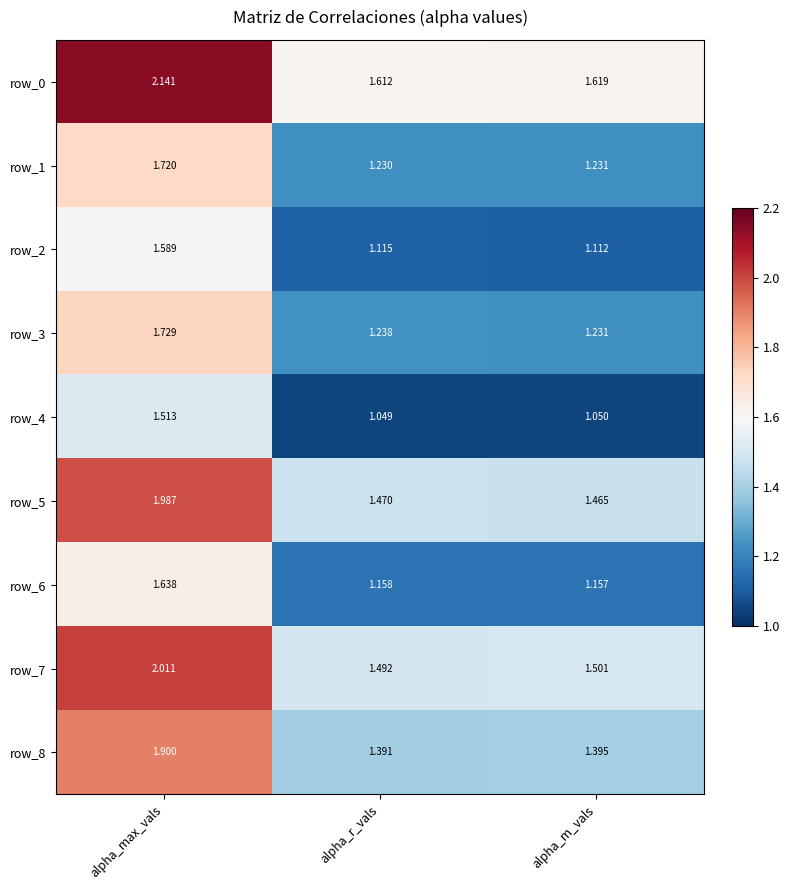

Which label corresponds to the largest value in the chart?

alpha_max_vals